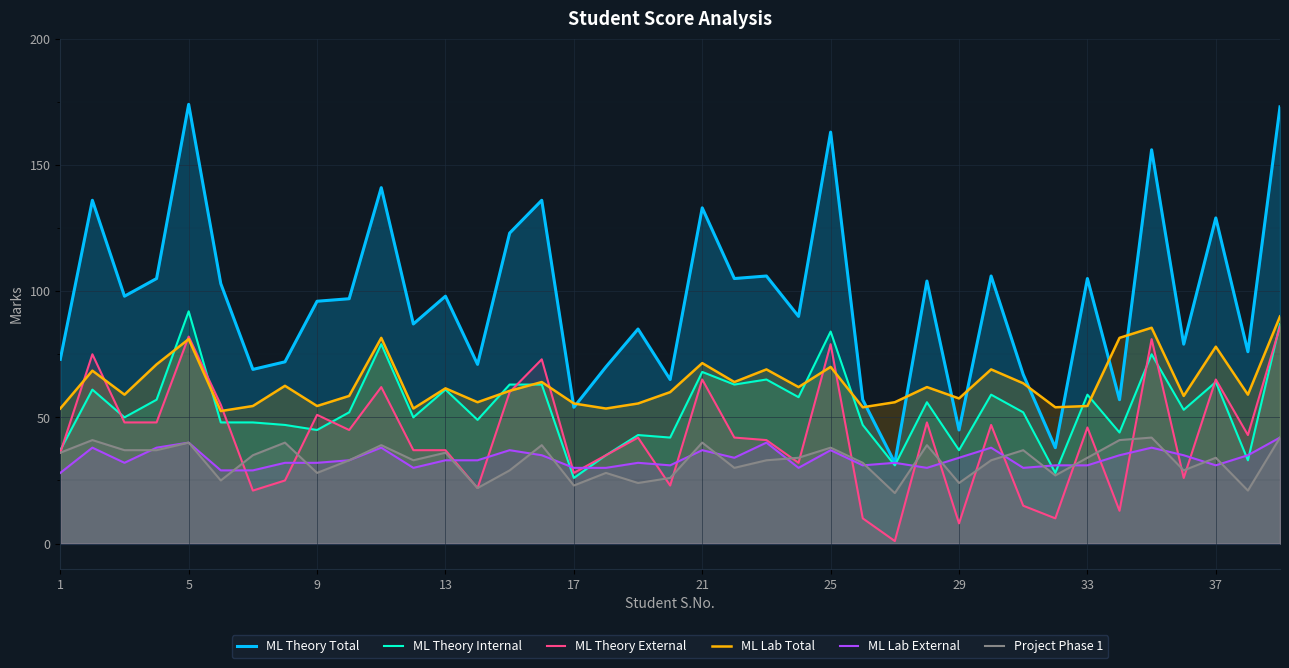

How many categories are shown in the chart?

39